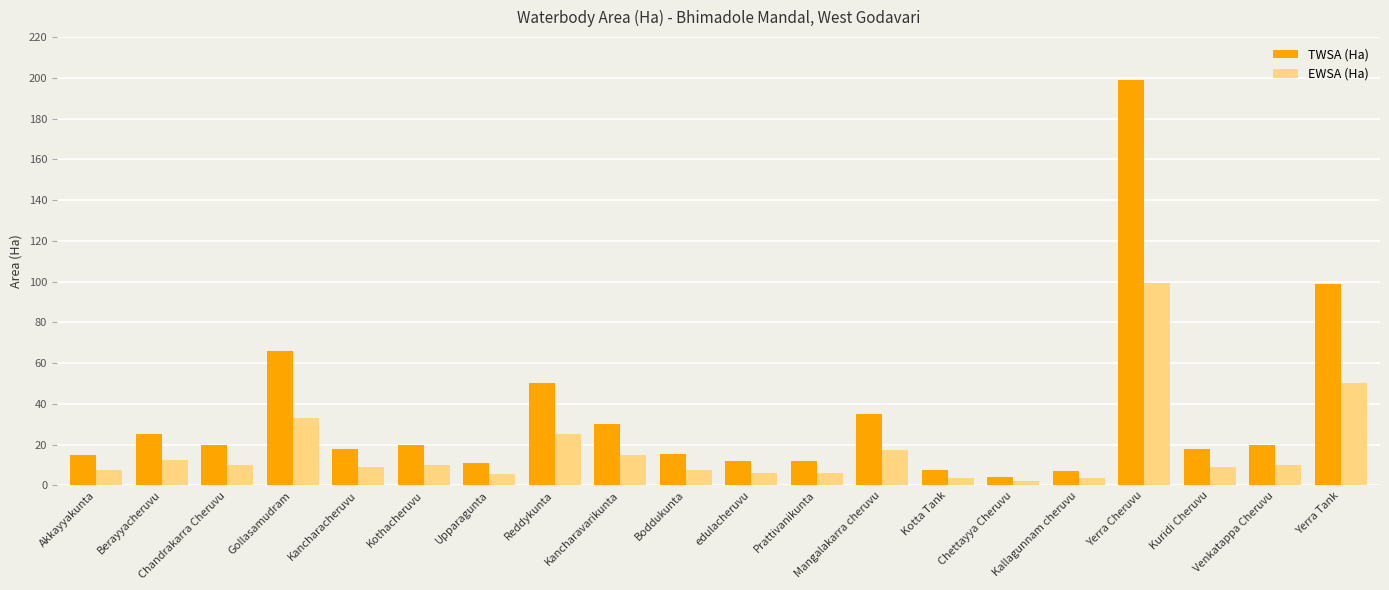

At how many categories does at least one series exceed 143?

1